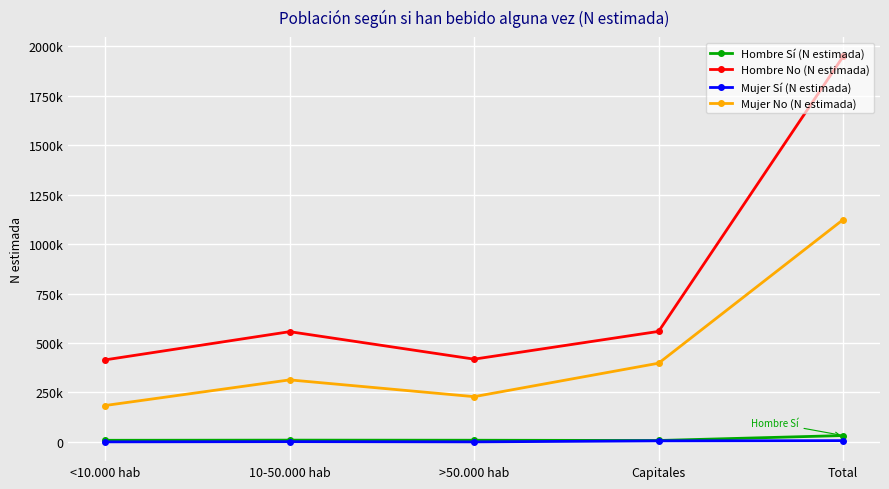

Reading right to left, extract all data points from this chart.

Hombre Sí (N estimada): 31963	6949	8283	8775	7957
Hombre No (N estimada): 1949273	558749	418404	557363	414756
Mujer Sí (N estimada): 6210	5106	0	1104	0
Mujer No (N estimada): 1124004	397914	228647	313522	183921